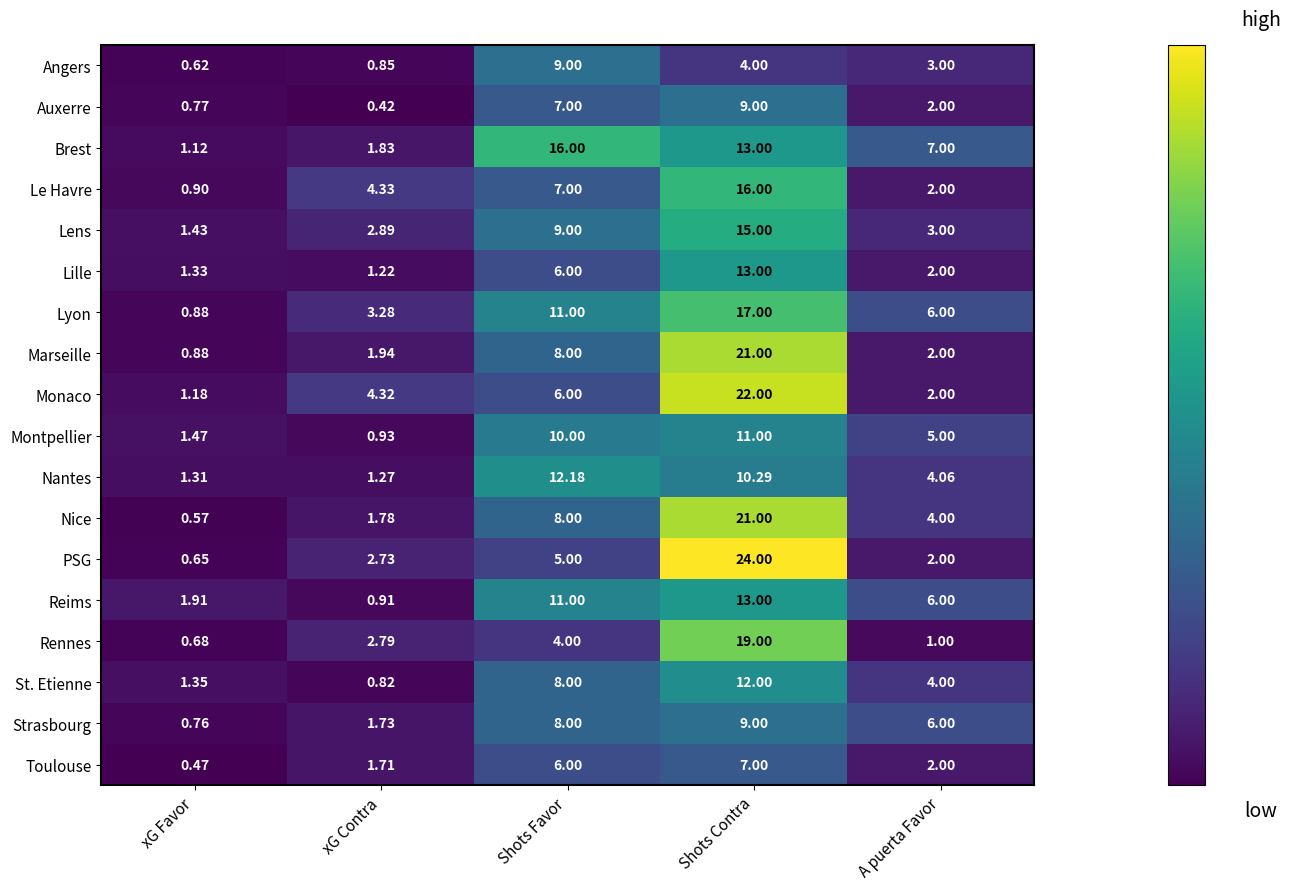

Which category has the highest value in the St. Etienne series?

Shots Contra